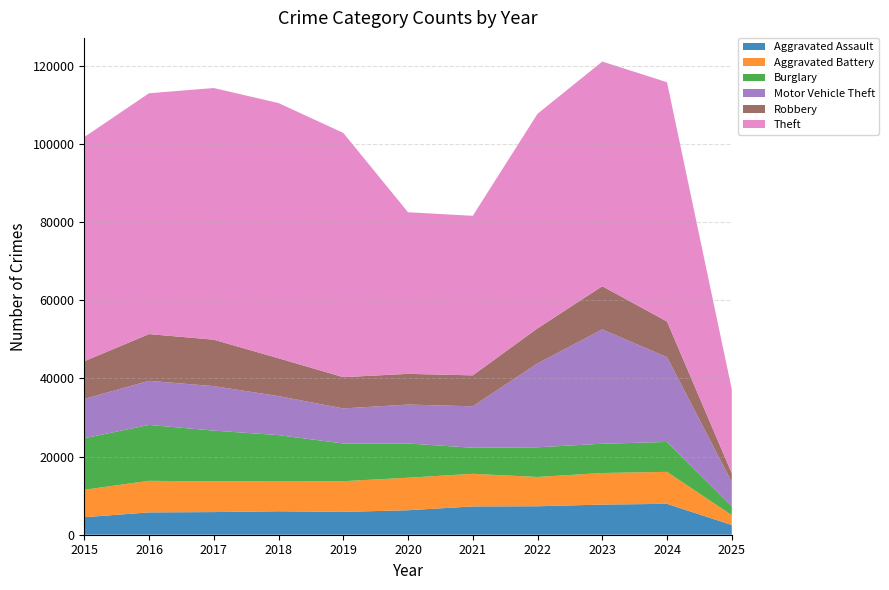

Reading right to left, extract all data points from this chart.

Aggravated Assault: 2495	7901	7712	7281	7242	6265	5841	6002	5793	5713	4480
Aggravated Battery: 2513	8184	8079	7494	8346	8320	7858	7734	7845	8085	7018
Burglary: 2260	7650	7484	7594	6662	8758	9638	11747	13001	14289	13184
Motor Vehicle Theft: 6188	21694	29253	21470	10605	9959	8978	9985	11380	11285	10068
Robbery: 2277	9121	11053	8965	7920	7855	7995	9681	11881	11960	9638
Theft: 21469	61219	57481	54897	40820	41349	62498	65289	64386	61623	57352